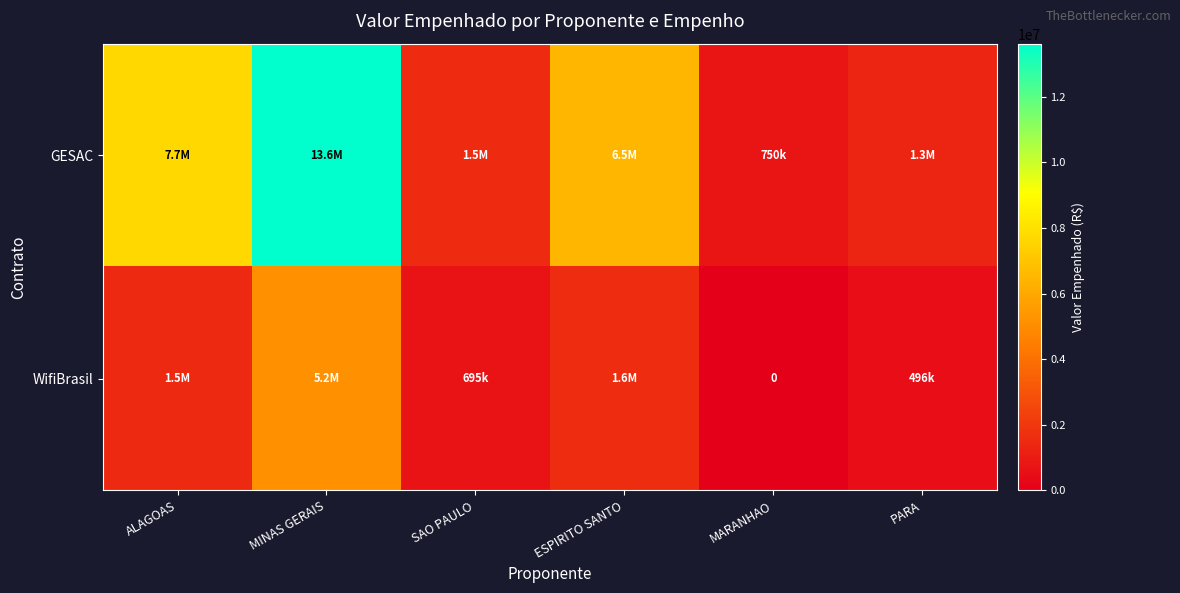

Which series has the widest spread of values?

GESAC